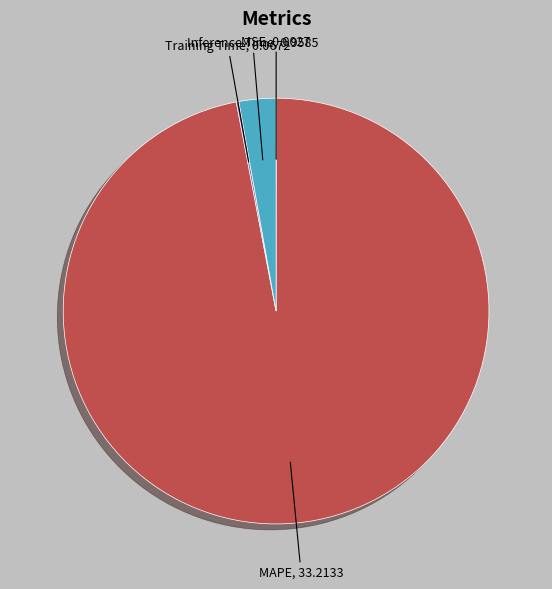

What is the largest slice in the pie chart?

MAPE